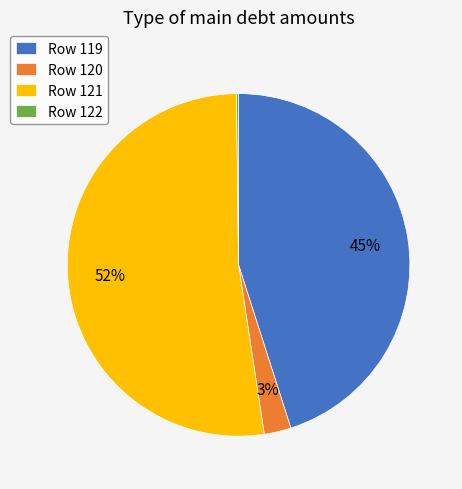

The Row 119 slice represents 45% of the pie. True or false?

True